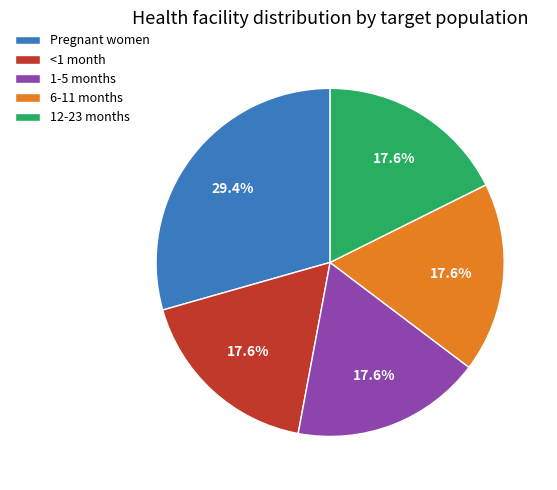

Combined, do 6-11 months and 12-23 months account for over 50%?

No